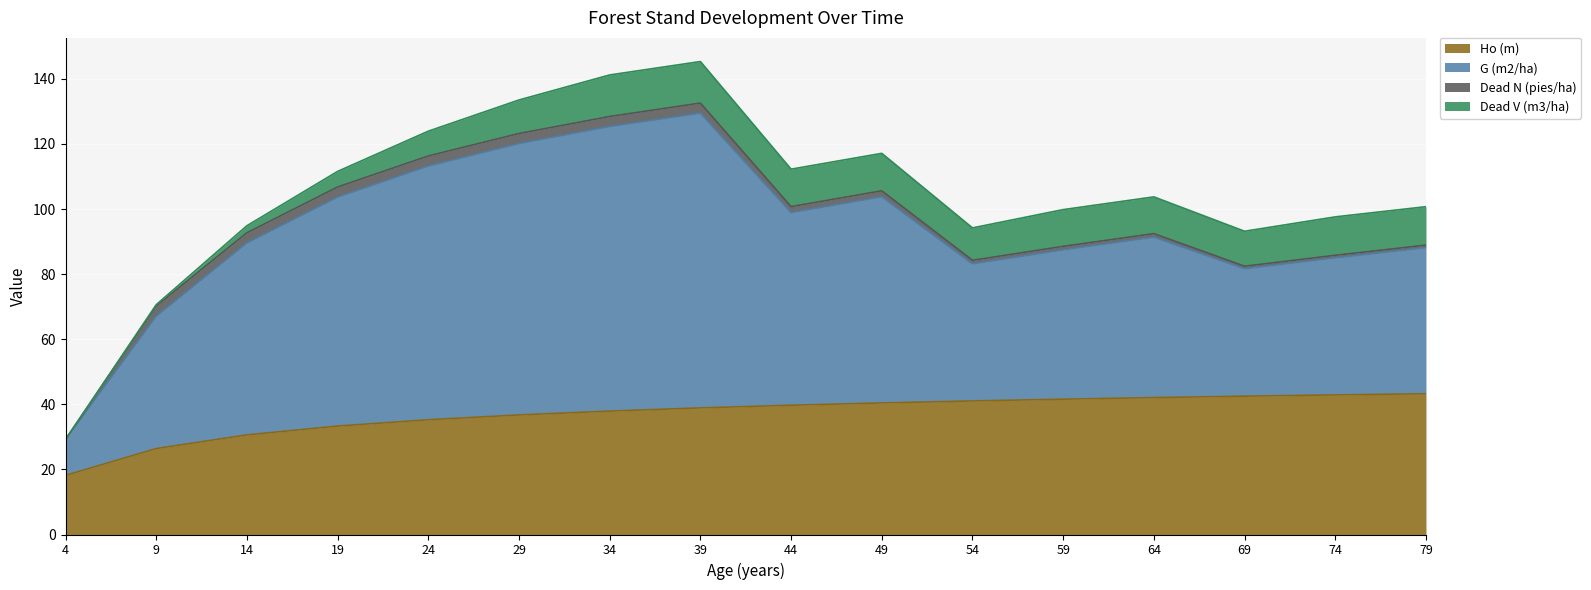

How many categories are shown in the chart?

16